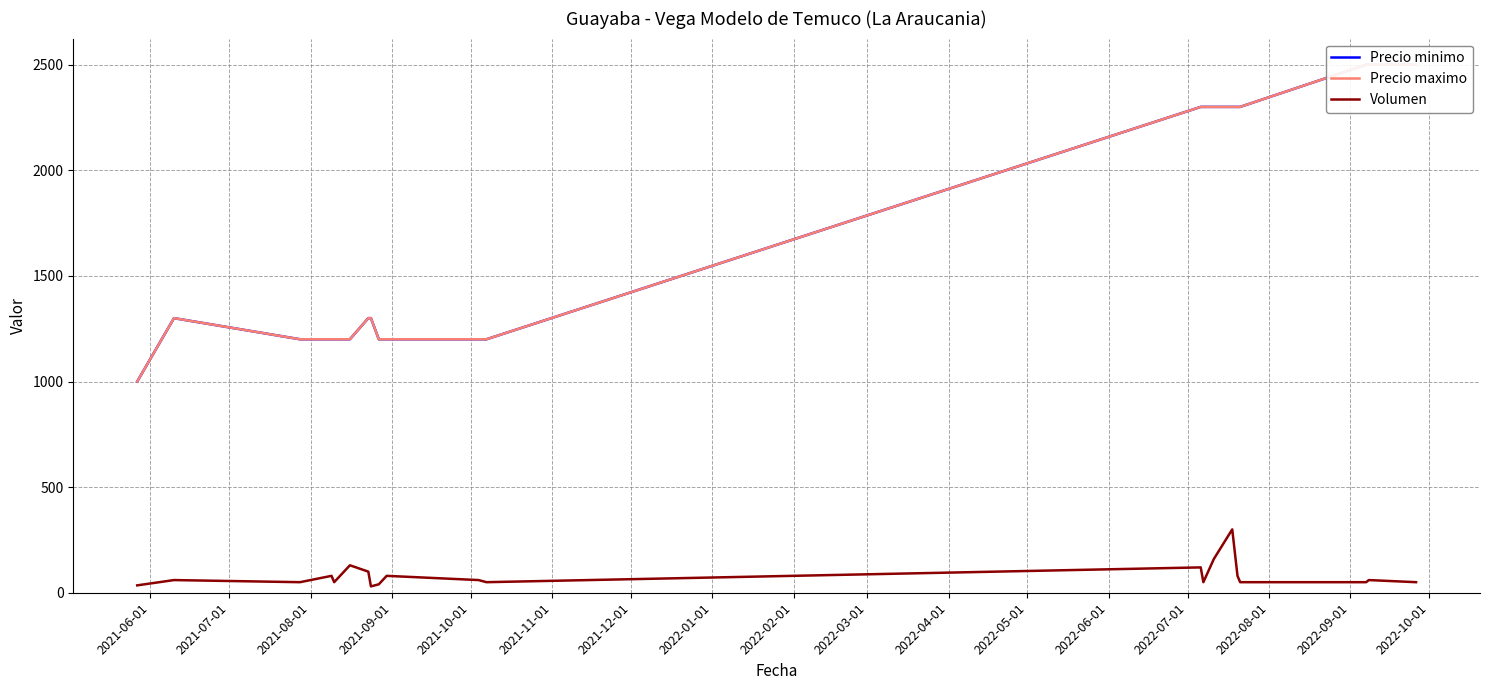

What is the highest value of the Volumen series?

300